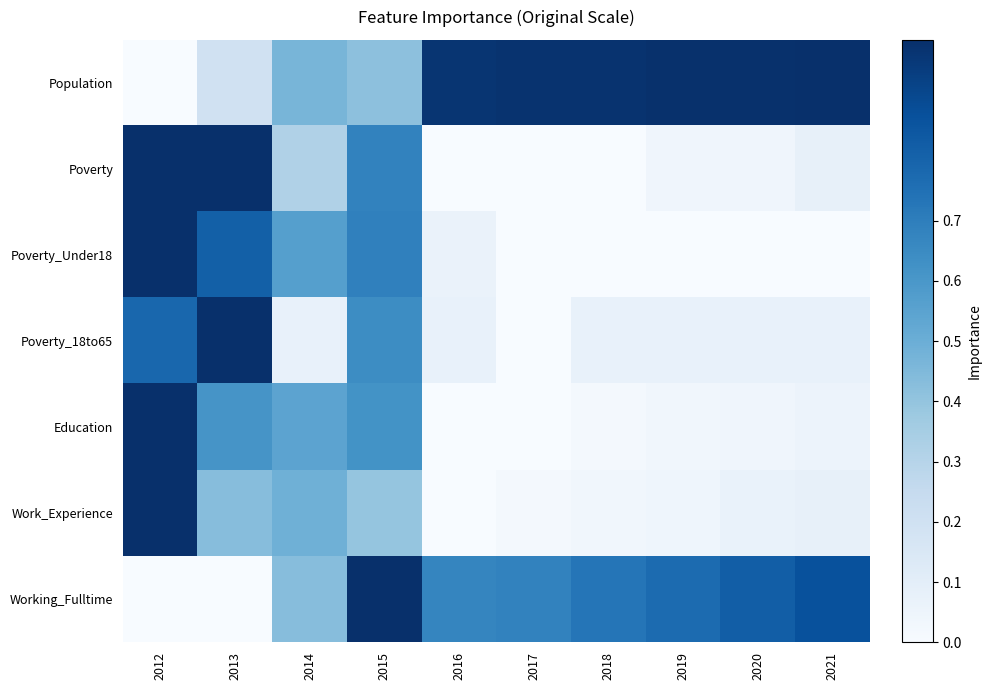

Rank the series at 2020 from highest to lowest value.

Population, Working_Fulltime, Poverty_18to65, Work_Experience, Education, Poverty, Poverty_Under18